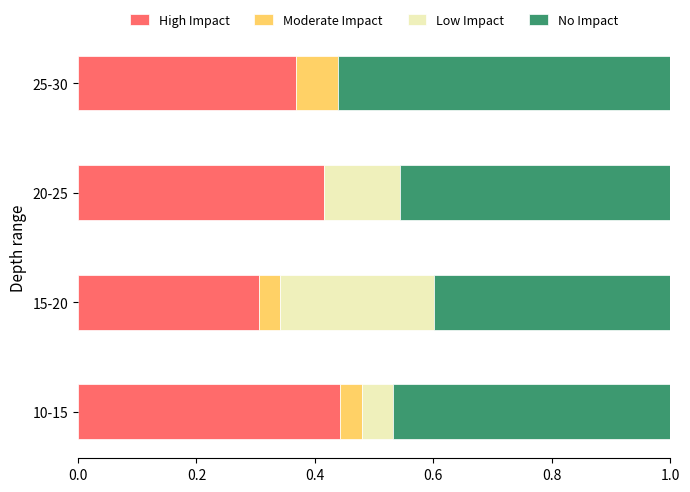

What is the total value across all series at 10-15?

1.0